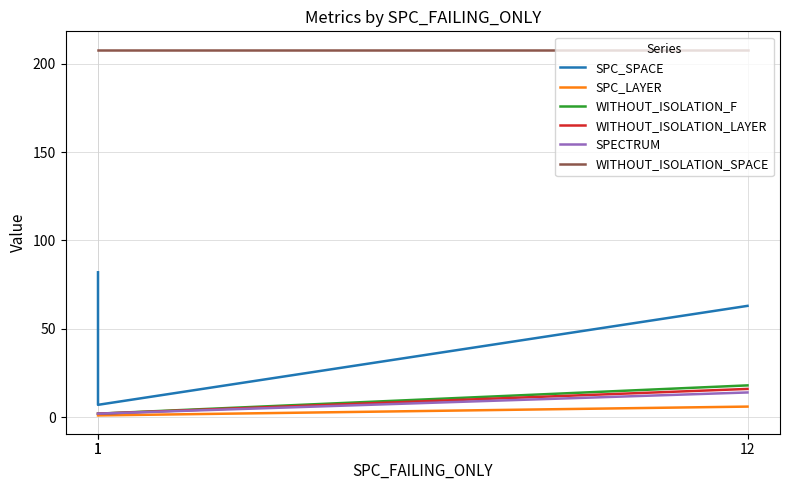

What is the highest value of the WITHOUT_ISOLATION_LAYER series?

16